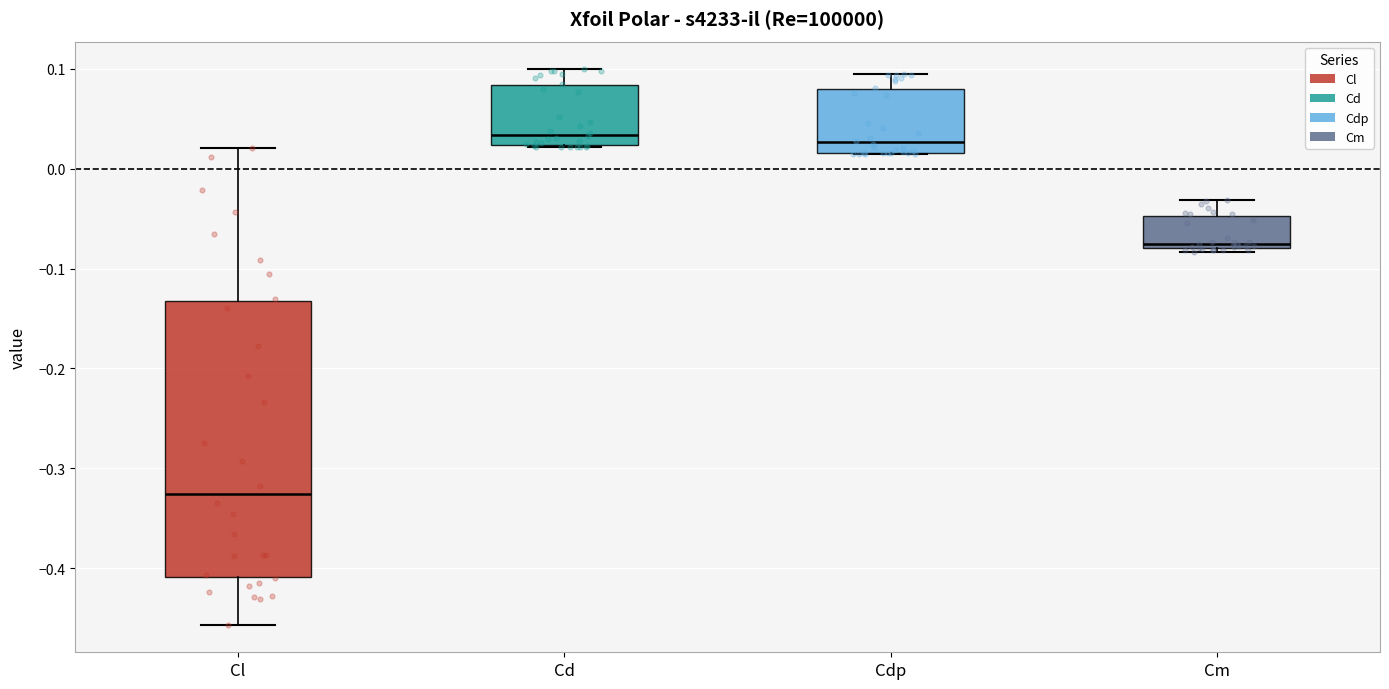

Reading left to right, transcribe this box plot: for each box, give where its median line is, the range the box spans, and where its two whiskers end, as read against the y-axis. The values are not printed on the chart, so give them approximately, as read against the axis.

Cl: median -0.33, box -0.41 to -0.13, whiskers -0.46 to 0.02
Cd: median 0.03, box 0.02 to 0.08, whiskers 0.02 to 0.10
Cdp: median 0.03, box 0.02 to 0.08, whiskers 0.01 to 0.10
Cm: median -0.08 (just above the box's lower edge), box -0.08 to -0.05, whiskers -0.08 (just below the box's lower edge) to -0.03